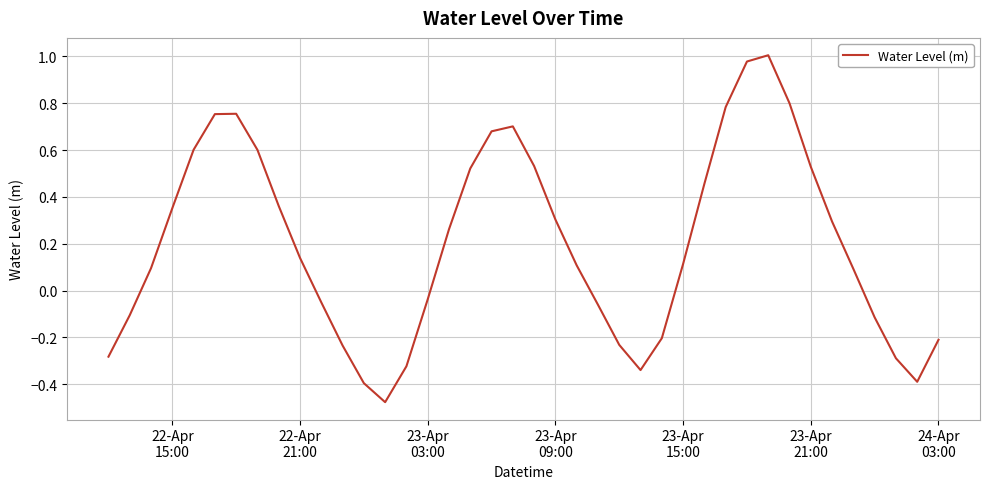

What is the difference between the maximum and minimum values?

1.5